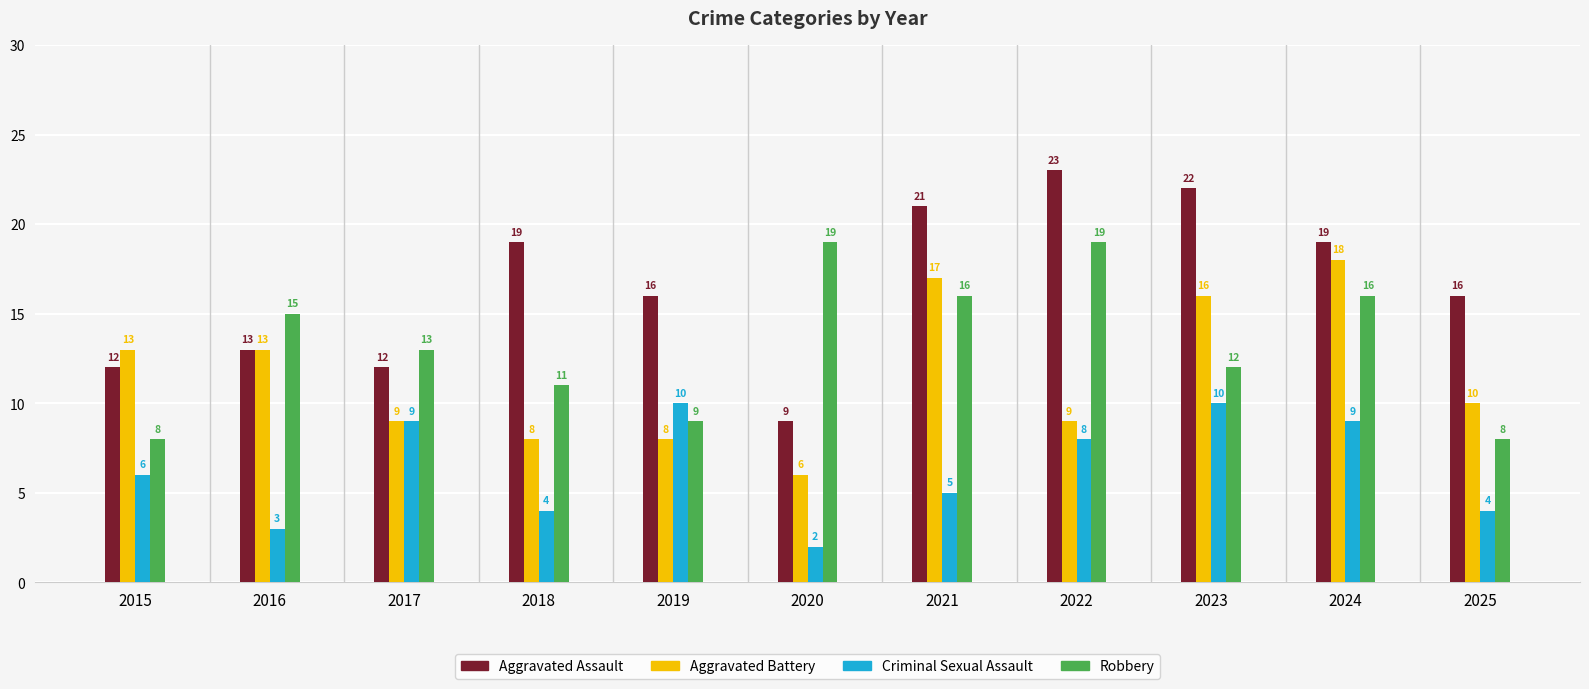

The Robbery series shows 22 at 2017. True or false?

False